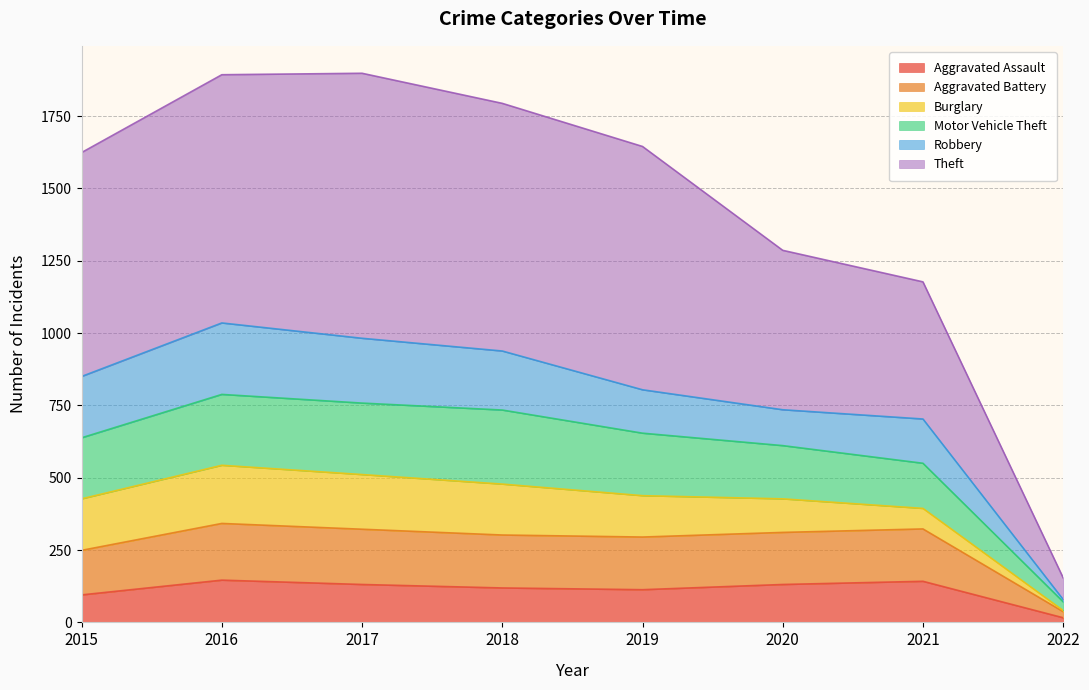

What is the value of the Aggravated Assault point at the 8th from the left?

16